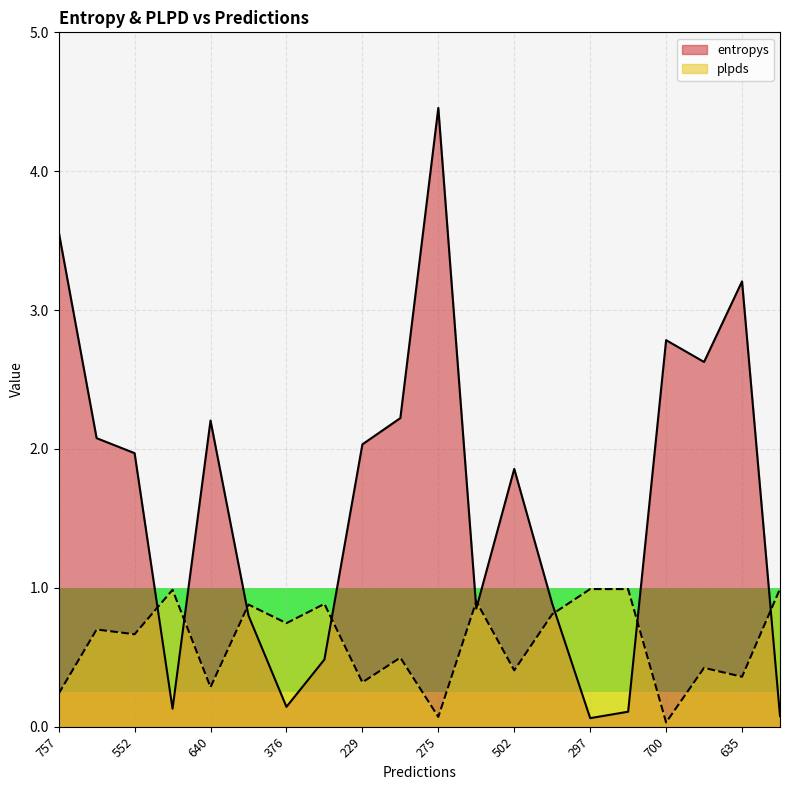

Which category has the highest value in the plpds series?

445